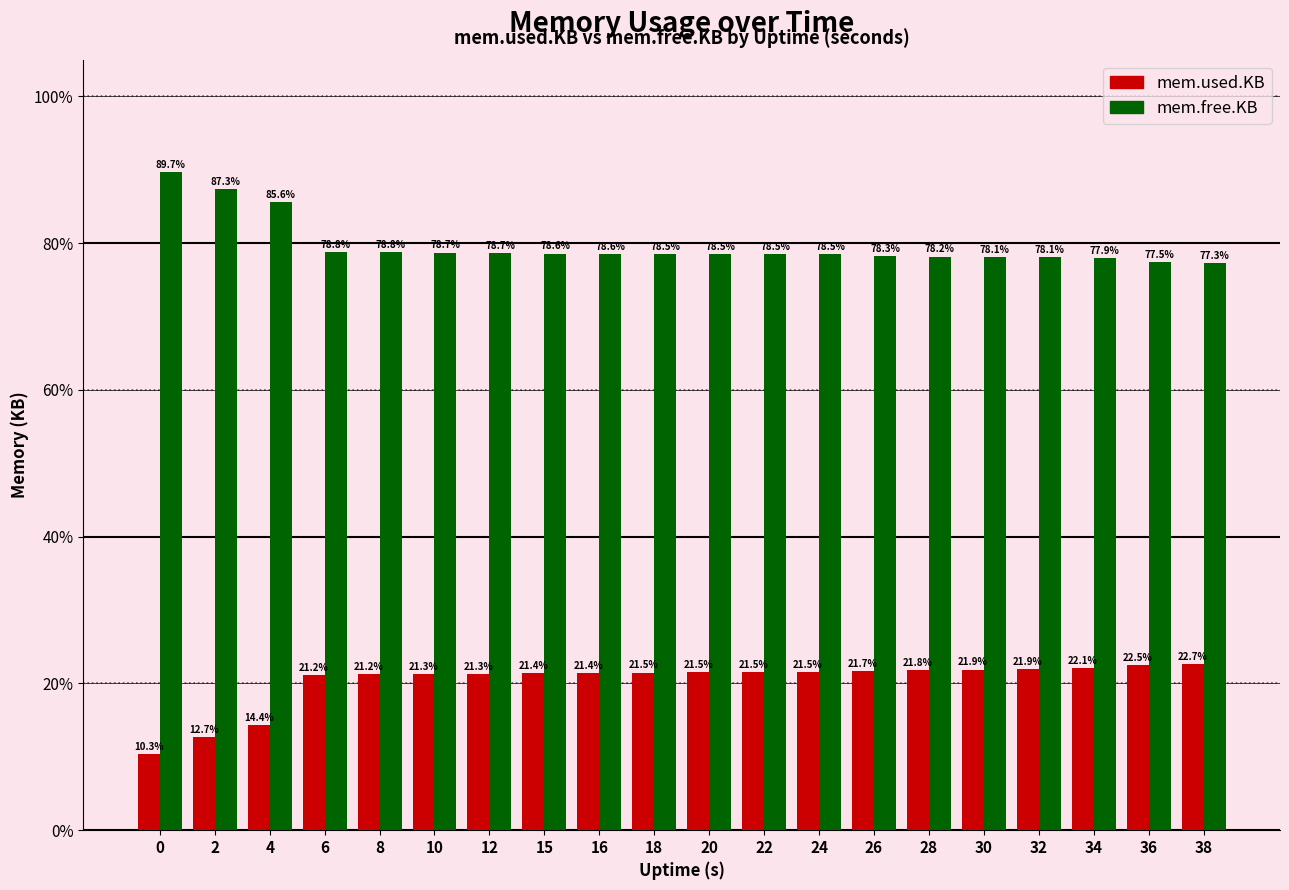

What is the sum of all mem.used.KB values?

405.9